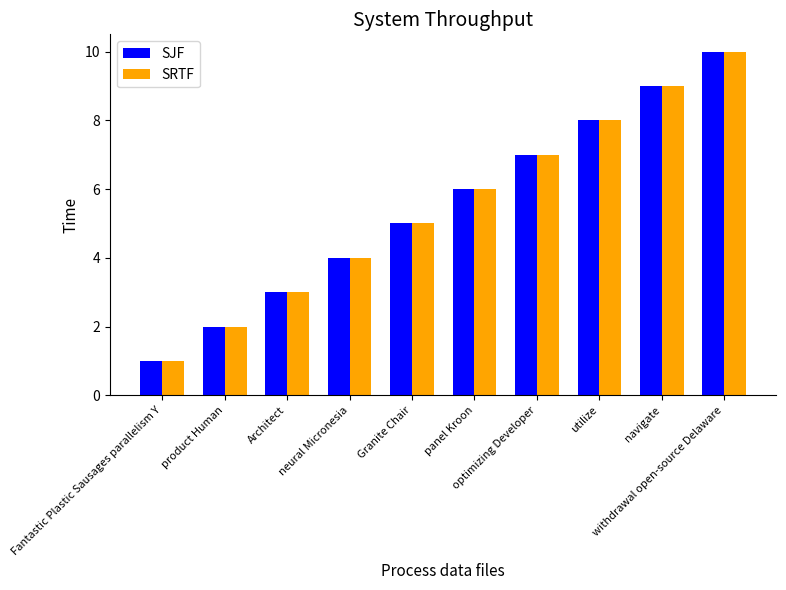

What are all the series names shown in the legend?

SJF, SRTF